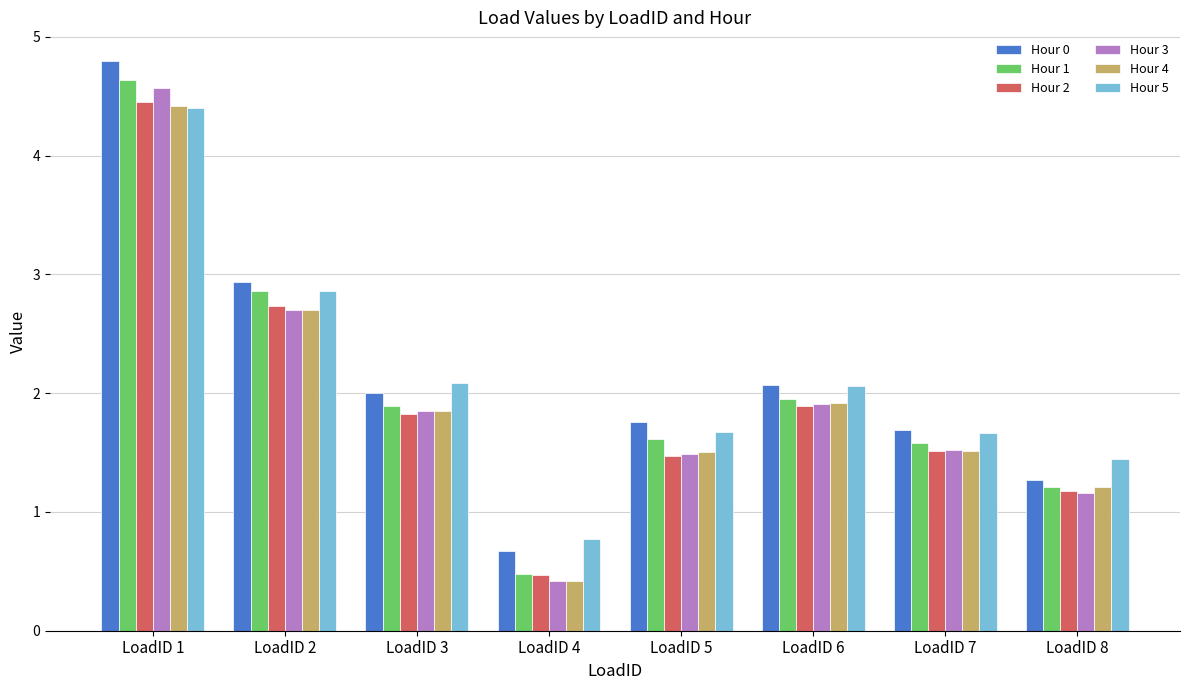

What is the difference between the highest and lowest values at LoadID 7?

0.2